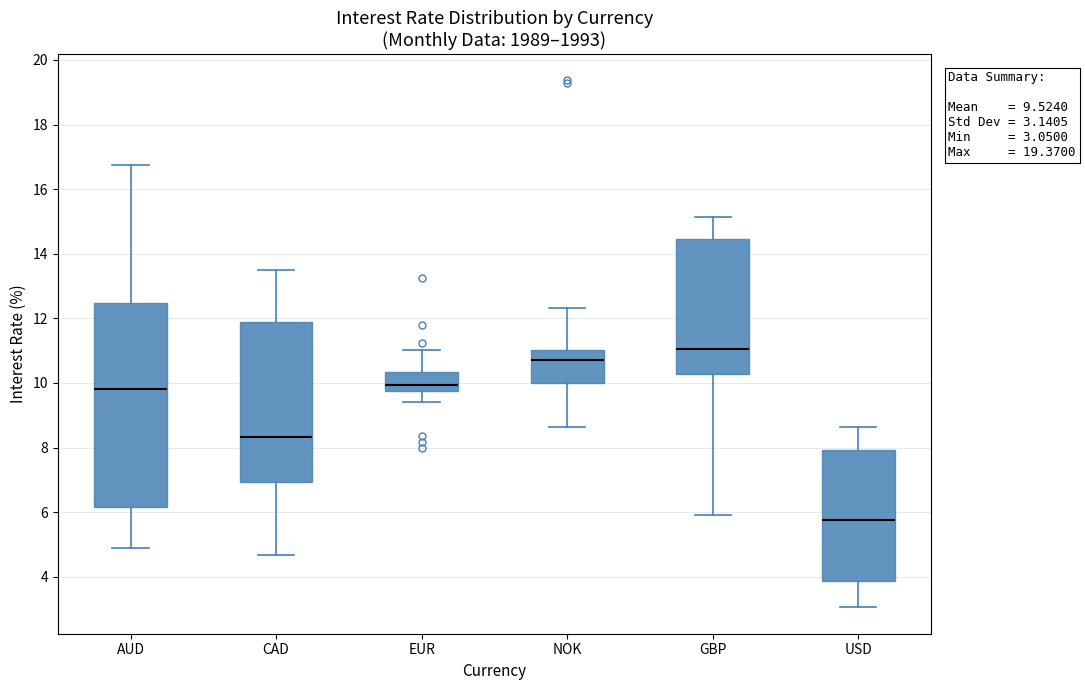

Which box is the tallest, from its lower edge to its upper edge?

AUD